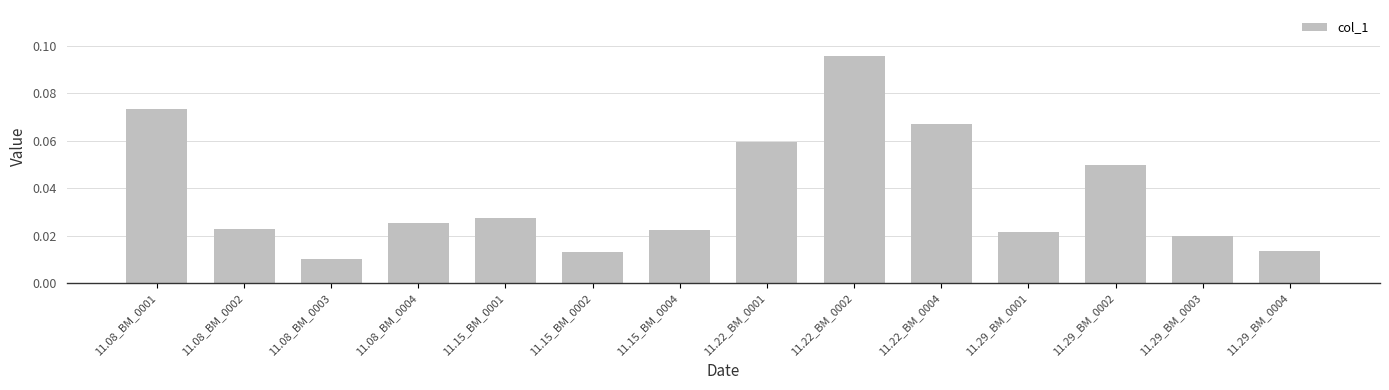

Does the chart contain stacked bars?

No